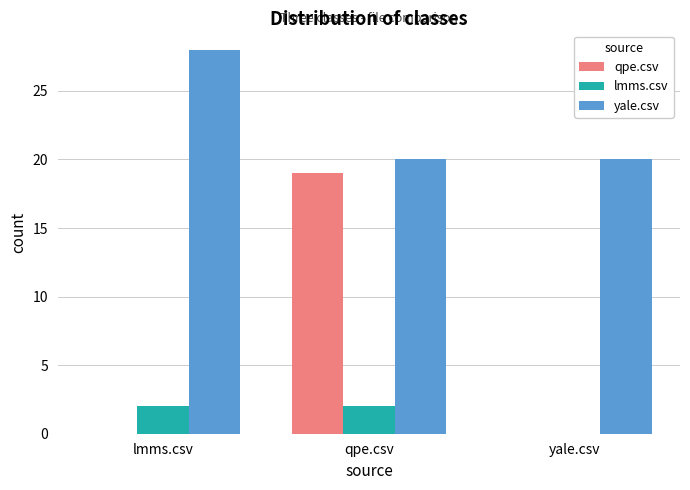

What are all the series names shown in the legend?

qpe.csv, lmms.csv, yale.csv